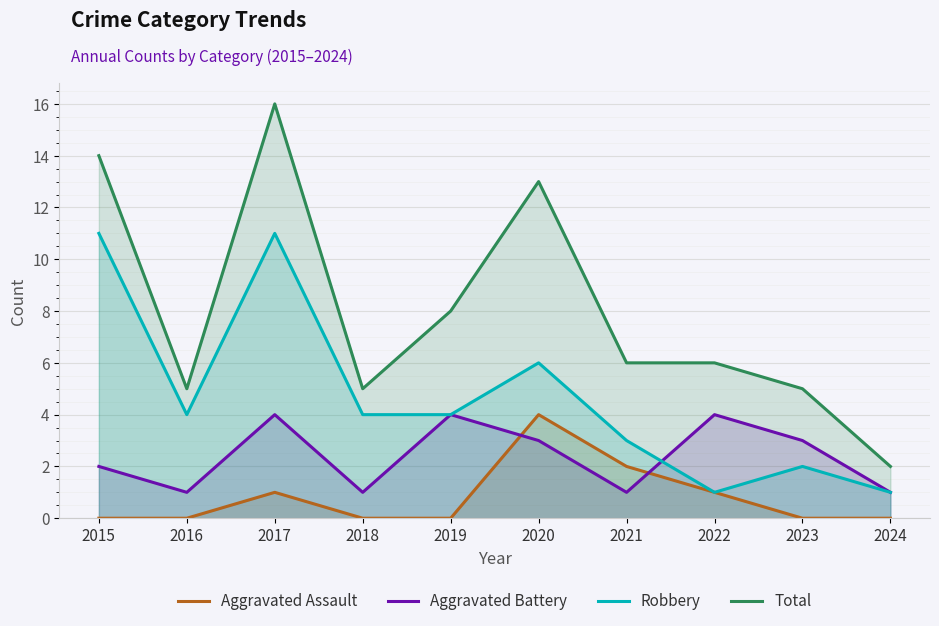

Where does the Aggravated Battery series first go above 3?

2017